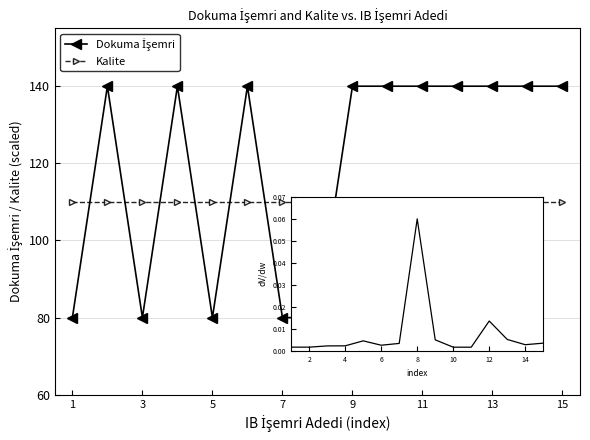

What is the maximum value for Kalite?

110